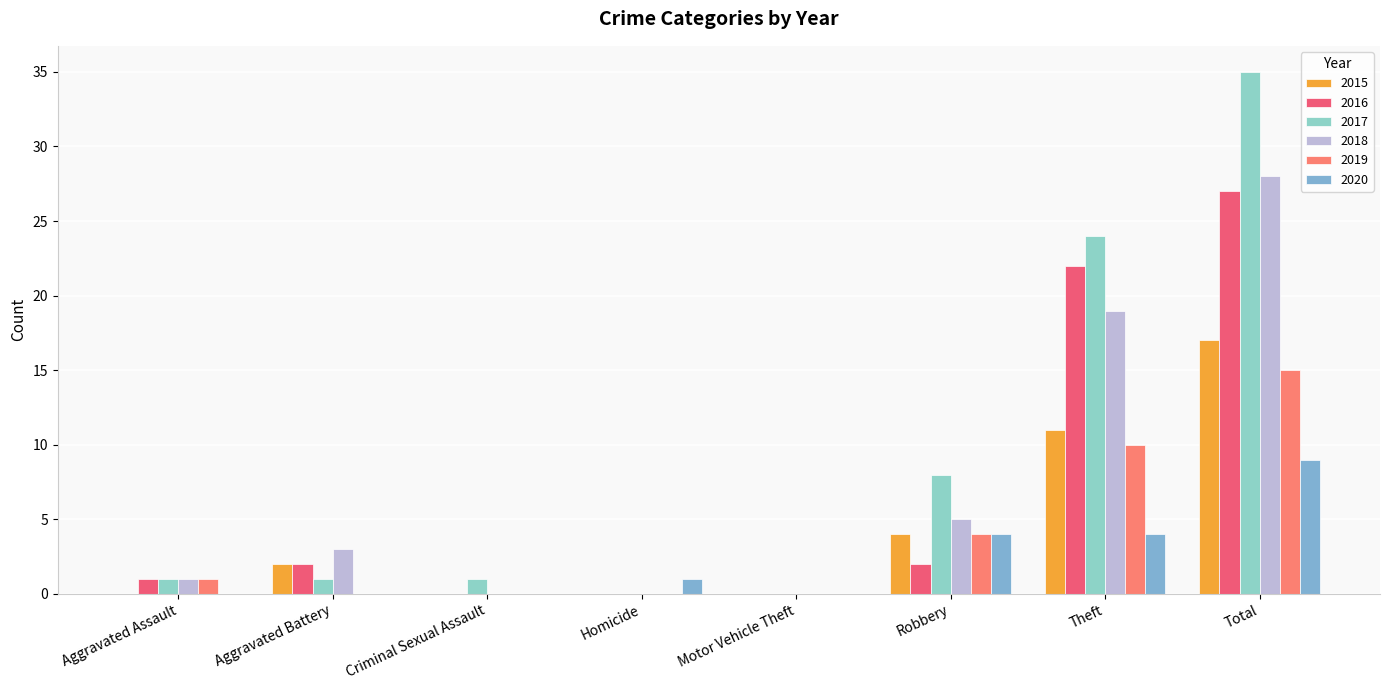

Between Total and Homicide, which is larger?

Total